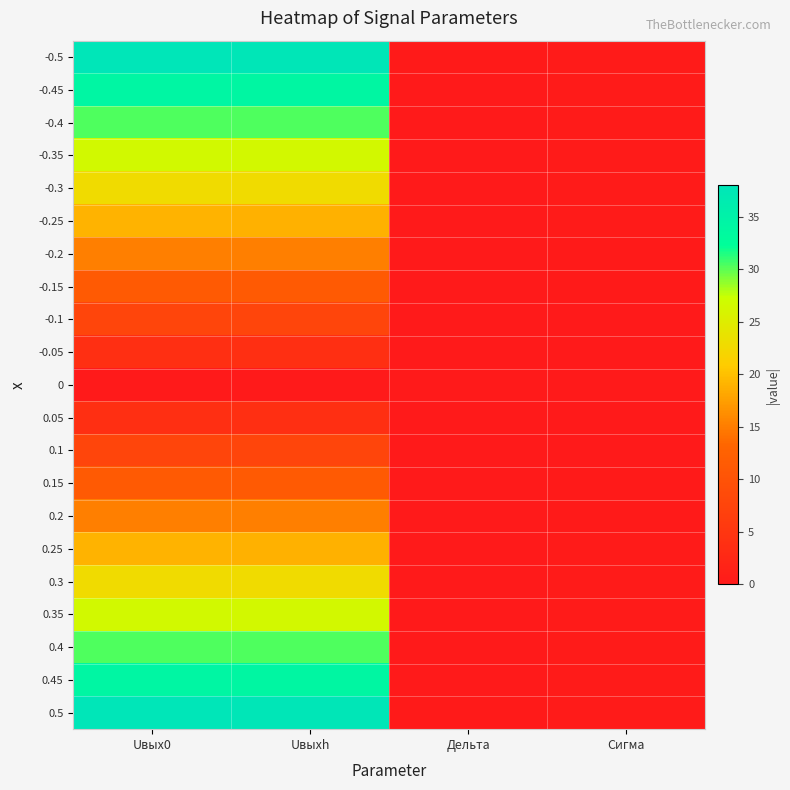

At how many categories does at least one series exceed 11?

2